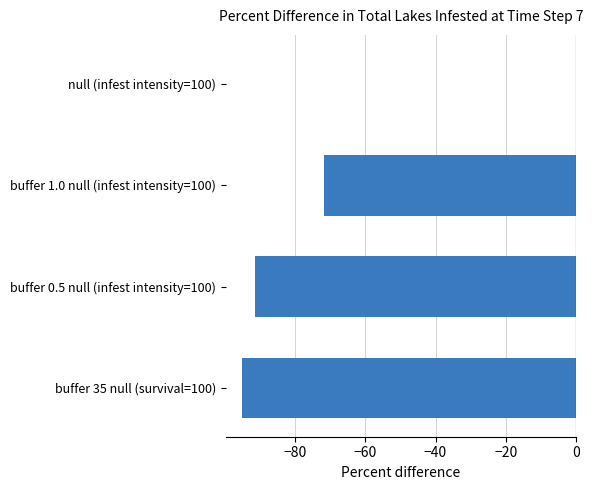

At which label is the value closest to -47?

buffer 1.0 null (infest intensity=100)